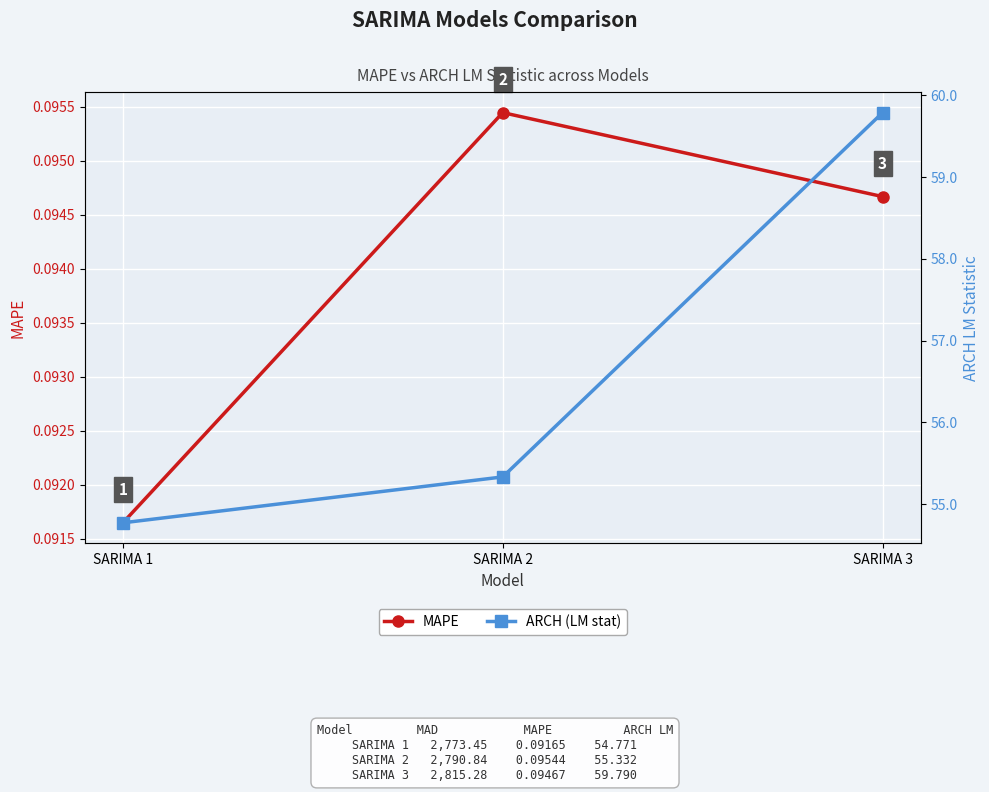

Is it true that MAPE equals 0.1 at SARIMA 1?

True